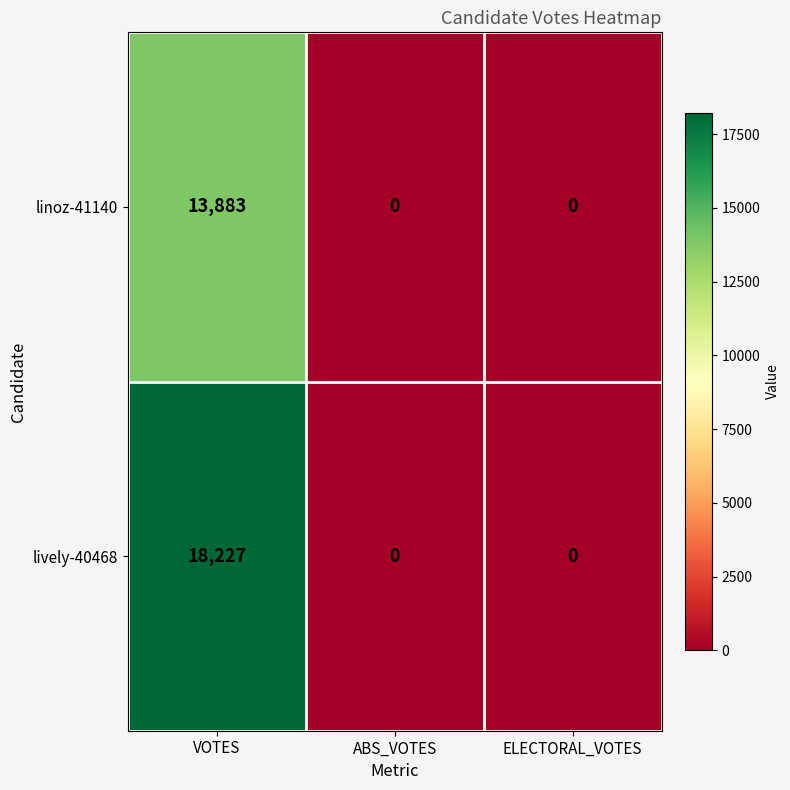

Which category has the highest value in the linoz-41140 series?

VOTES